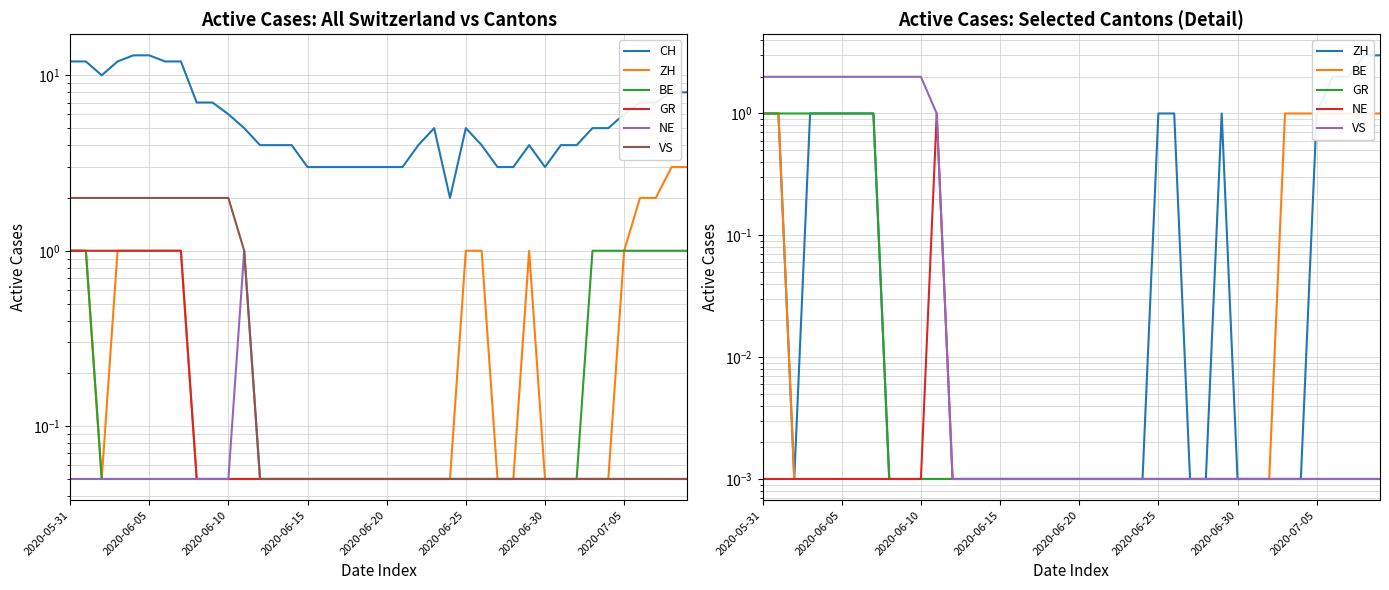

Where is CH nearest to the value 7?

8